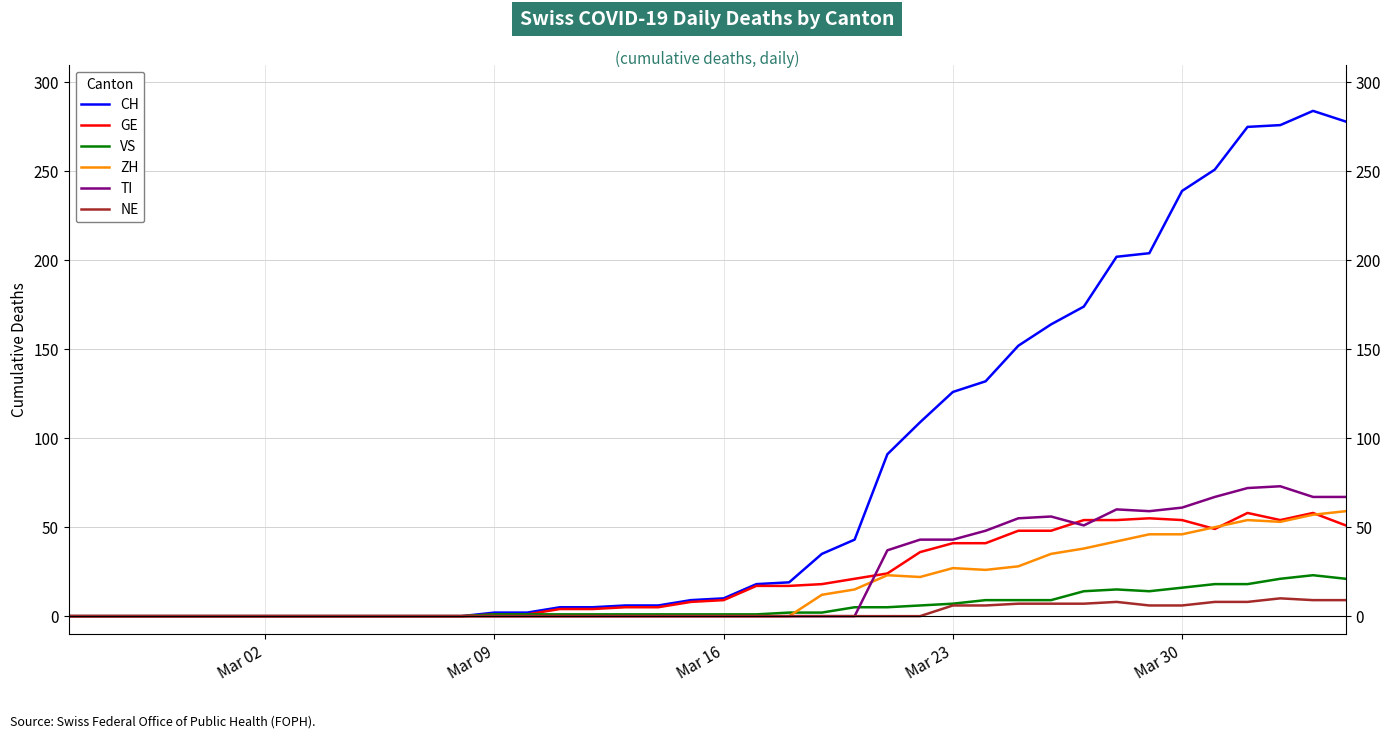

What is the greatest value displayed?

284